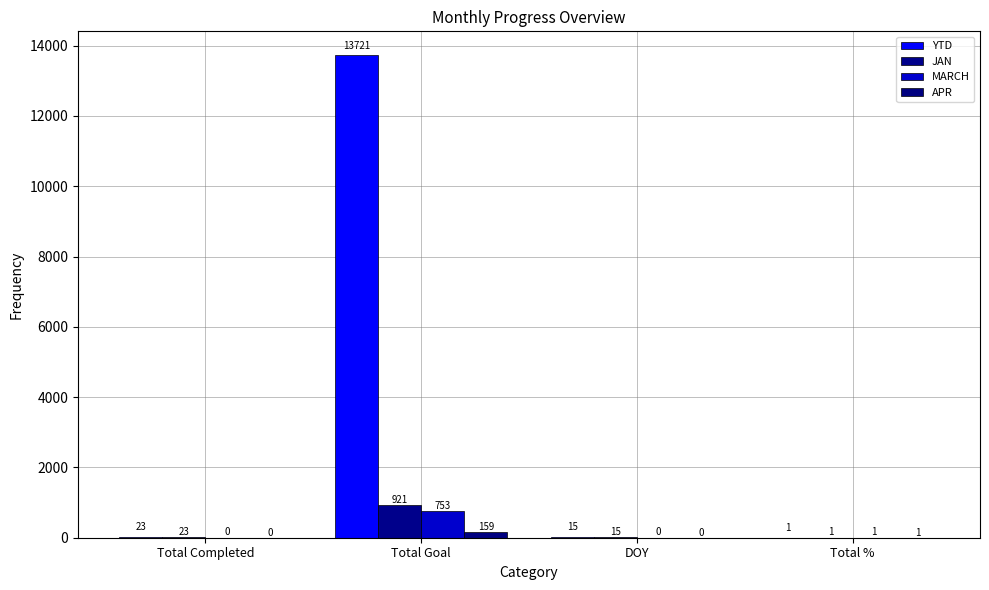

The value of APR at Total % is 1. True or false?

True